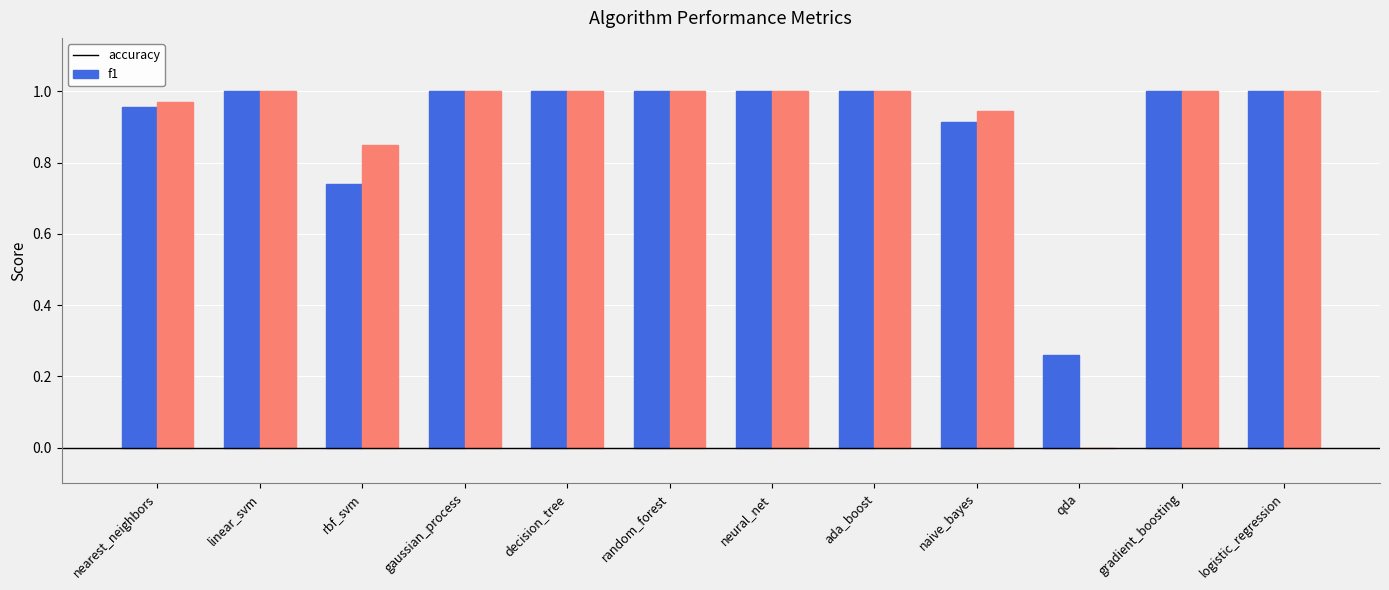

What is the total value across all series at rbf_svm?

1.6